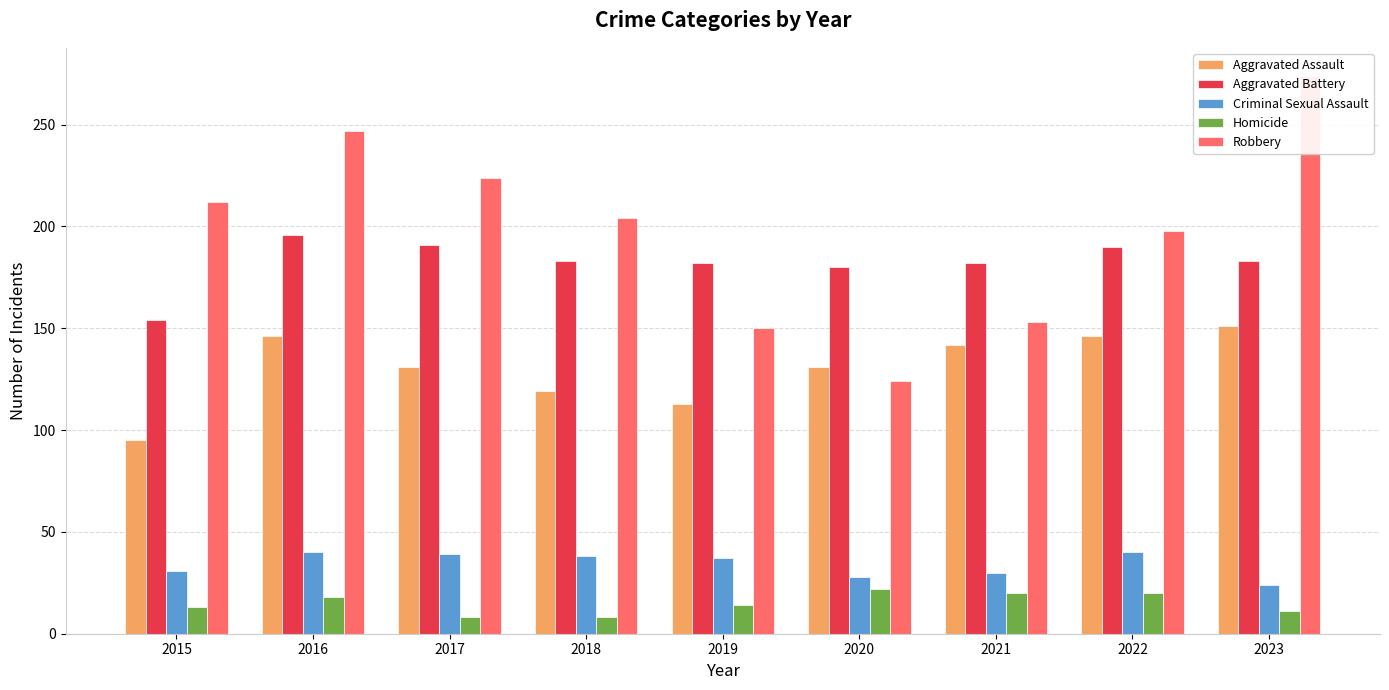

Reading right to left, transcribe all the data shown in this chart.

Aggravated Assault: 2023=151	2022=146	2021=142	2020=131	2019=113	2018=119	2017=131	2016=146	2015=95
Aggravated Battery: 2023=183	2022=190	2021=182	2020=180	2019=182	2018=183	2017=191	2016=196	2015=154
Criminal Sexual Assault: 2023=24	2022=40	2021=30	2020=28	2019=37	2018=38	2017=39	2016=40	2015=31
Homicide: 2023=11	2022=20	2021=20	2020=22	2019=14	2018=8	2017=8	2016=18	2015=13
Robbery: 2023=274	2022=198	2021=153	2020=124	2019=150	2018=204	2017=224	2016=247	2015=212